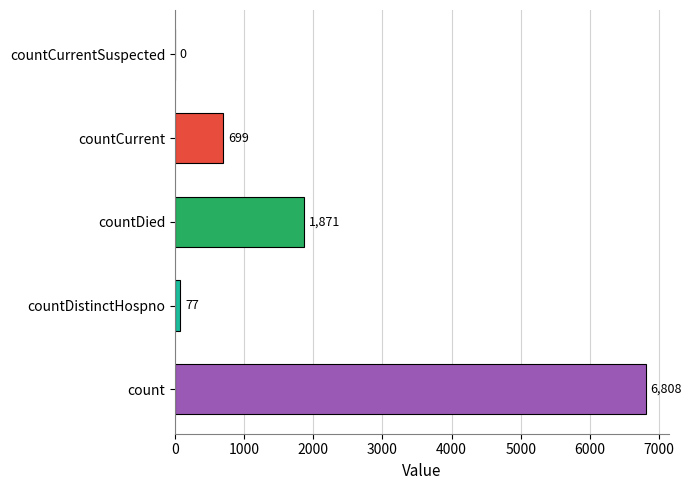

What is the change in value from countCurrent to countCurrentSuspected?

-699